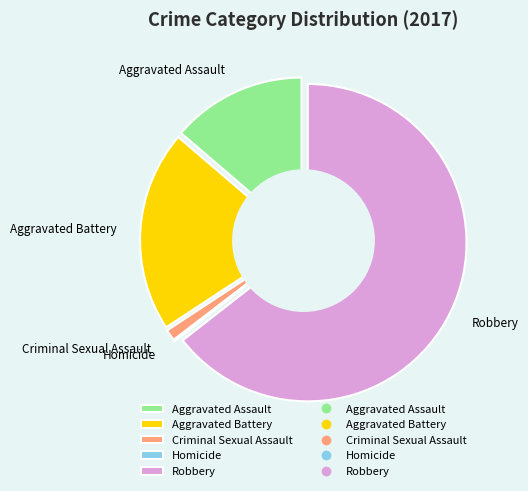

Count the number of slices in the pie.

5